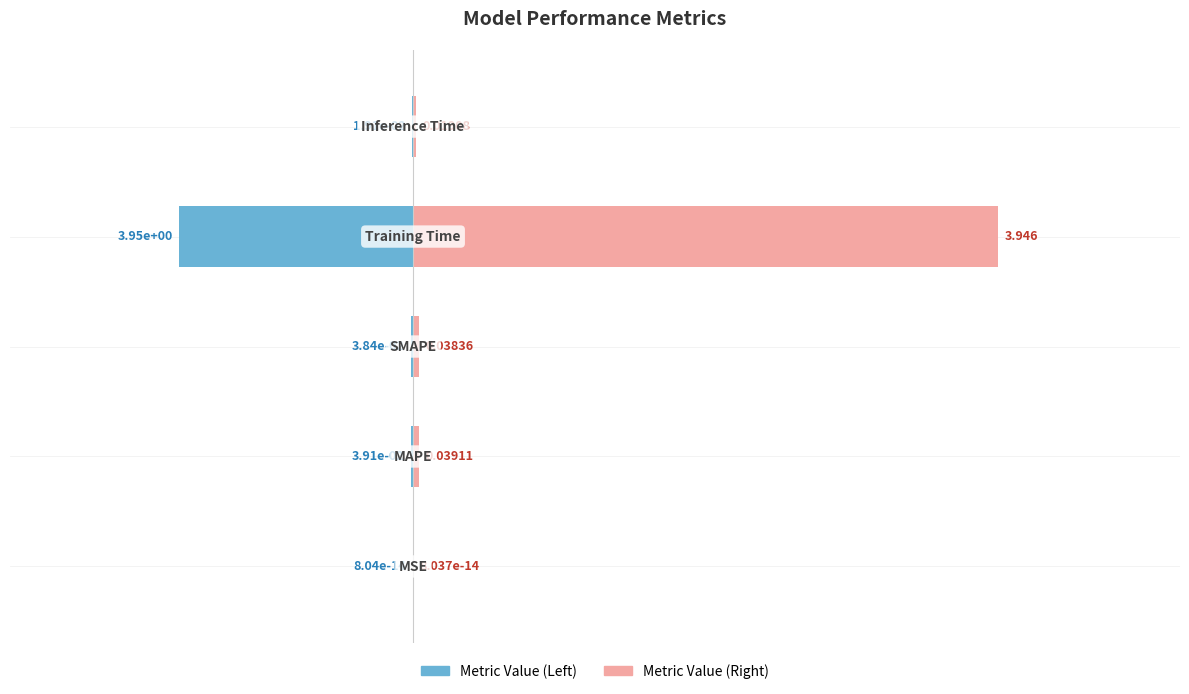

Rank the categories by value from lowest to highest.

MSE, Inference Time, SMAPE, MAPE, Training Time